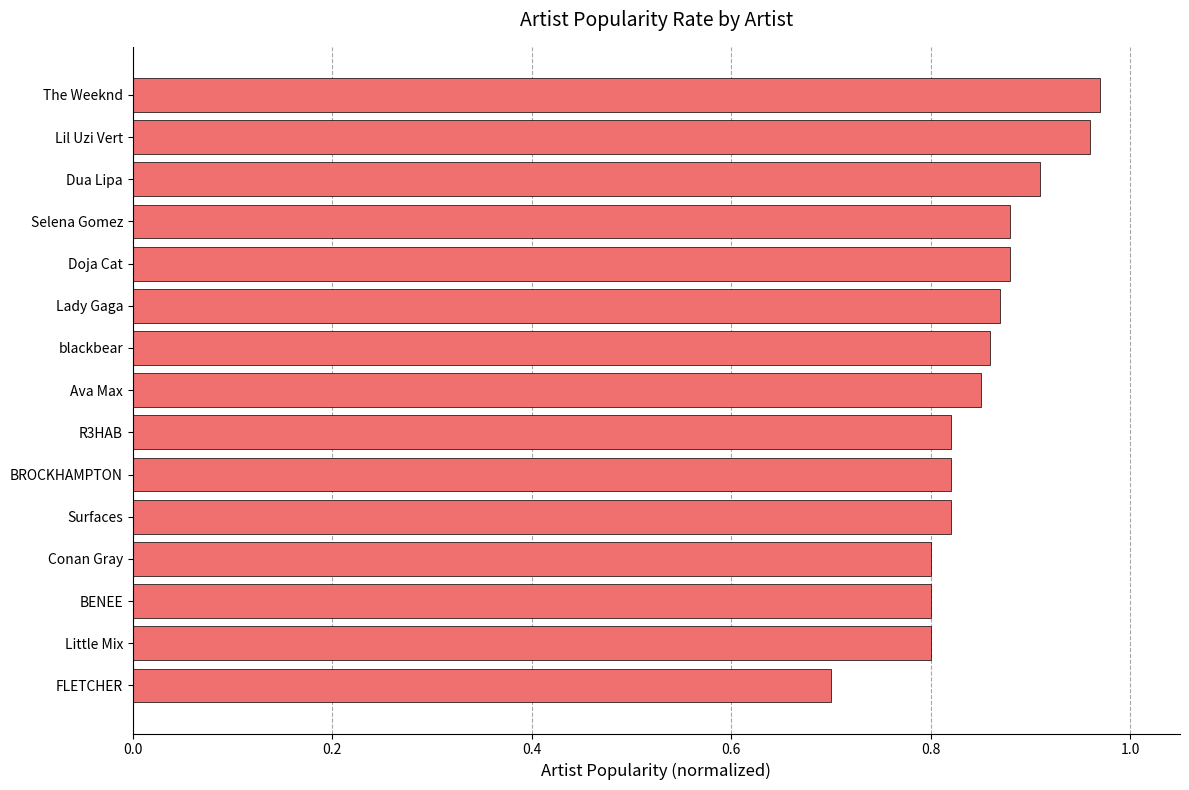

What is the minimum value shown in the chart?

0.7